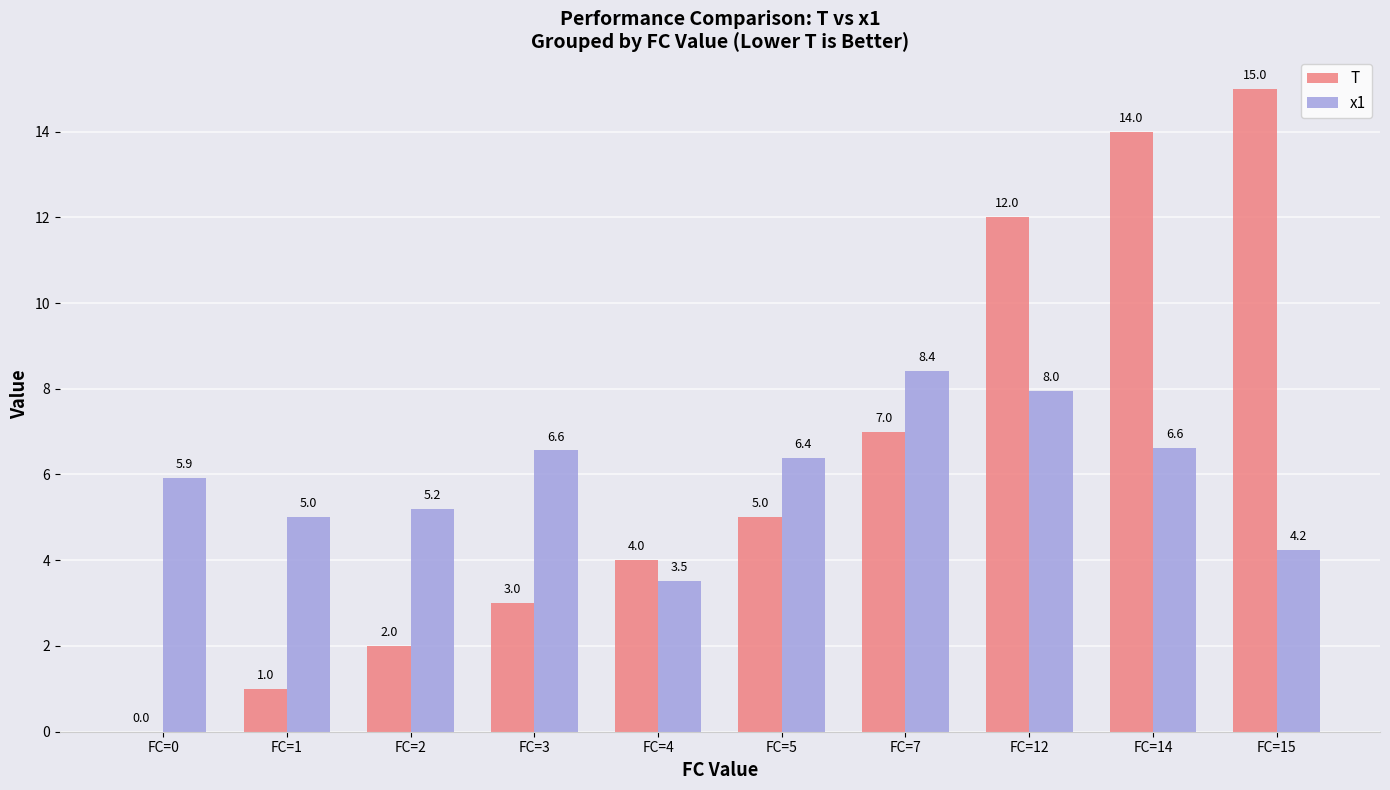

Does the chart contain stacked bars?

No